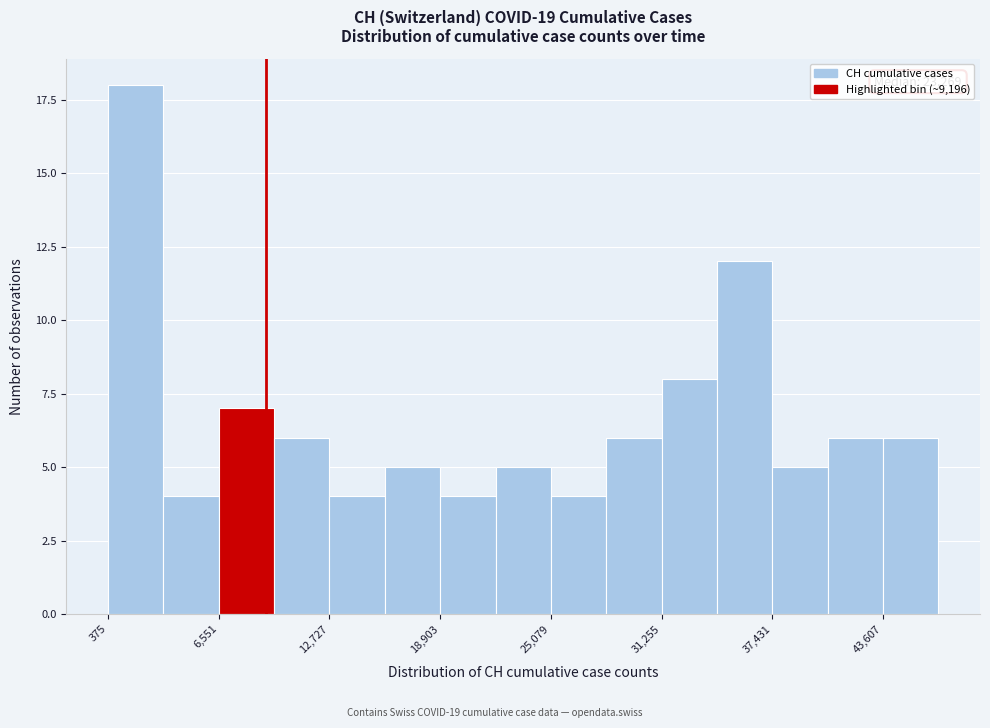

Read against the x-axis, roughly where is the centre of the tallest bar?

2000